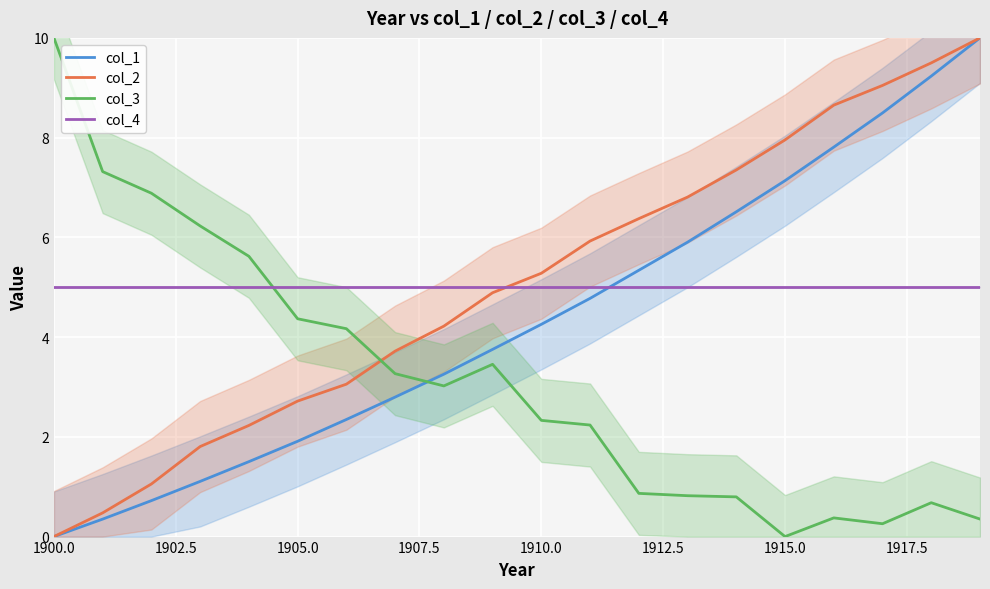

What is the maximum value for col_1?

10.0